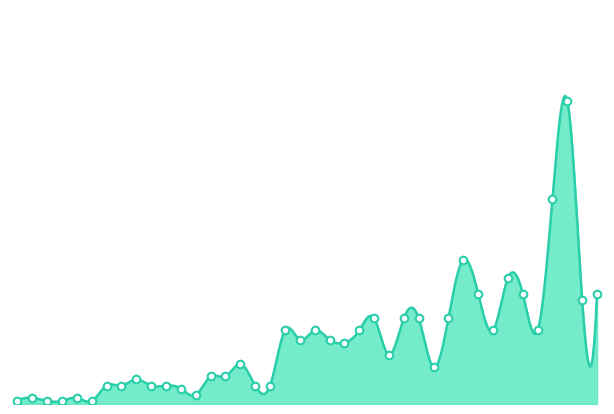

What is the change in value from 10 to 25?

+35